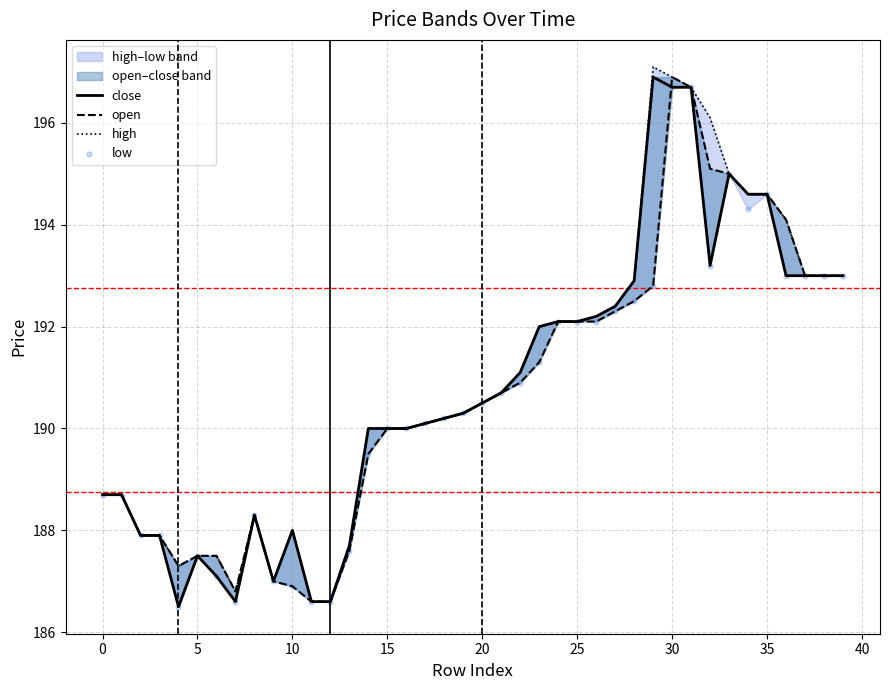

What is the total value across all series at 29?

779.6